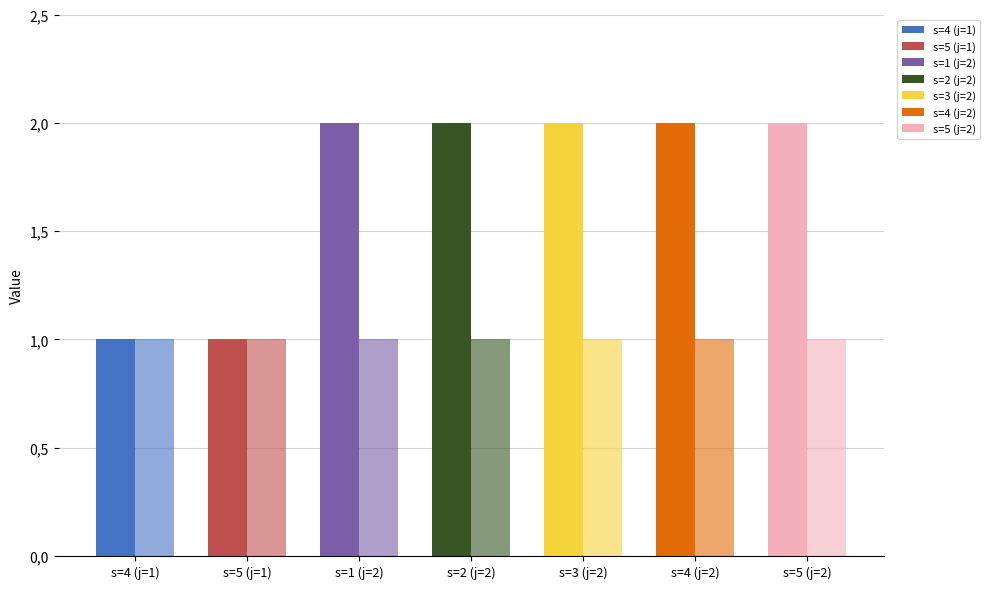

What is the minimum value for rho?

1